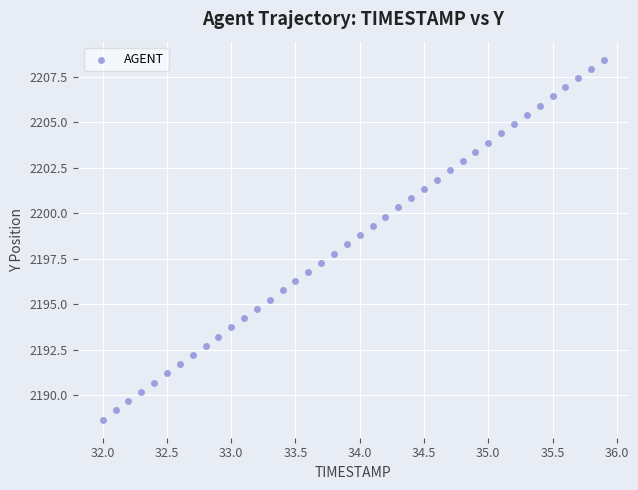

What is the range of X values (max minus min)?

3.9